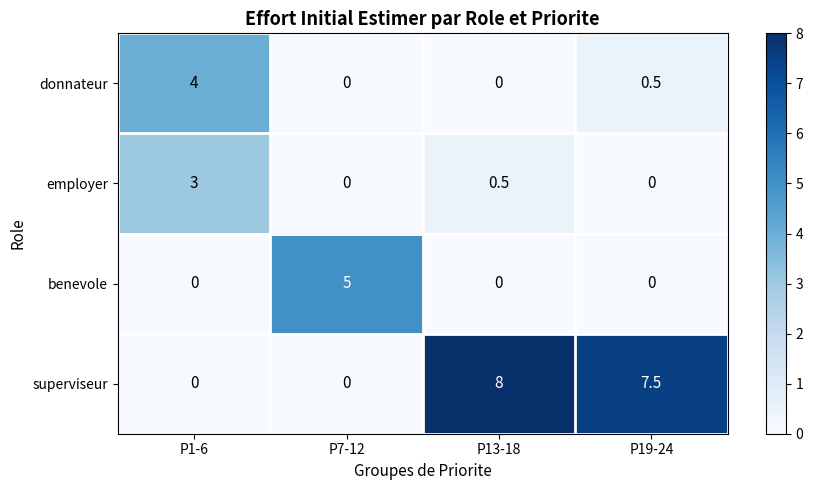

At which label is donnateur closest to 2?

P19-24